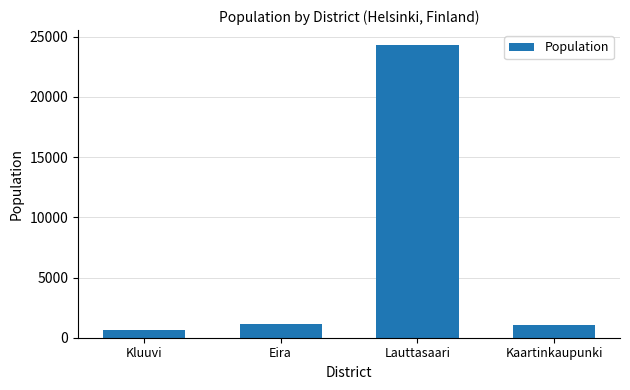

Which category has the highest value across all series?

Lauttasaari